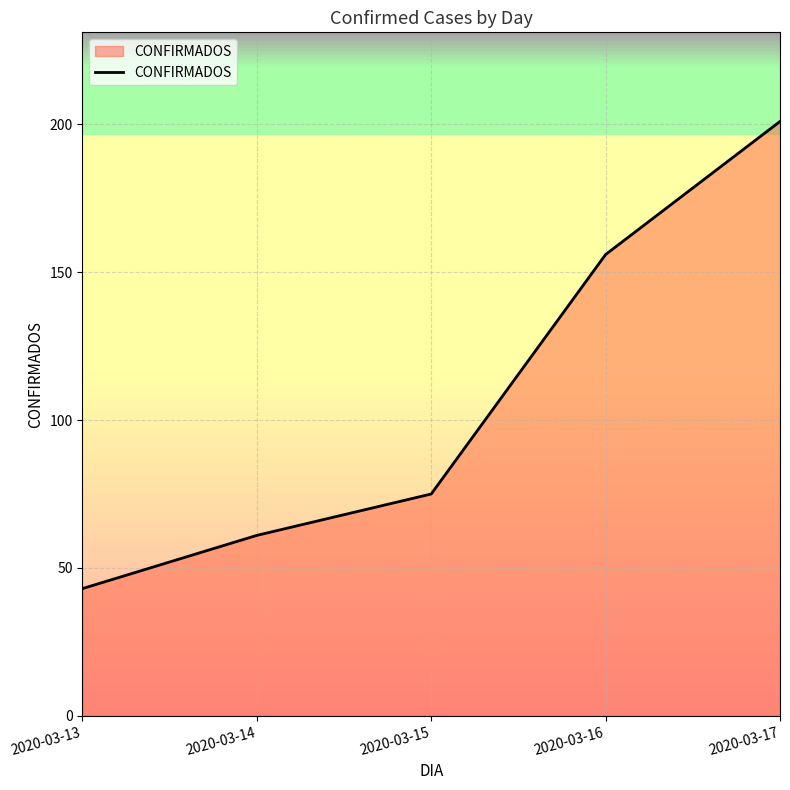

What is the change in value from 2020-03-13 to 2020-03-16?

+113